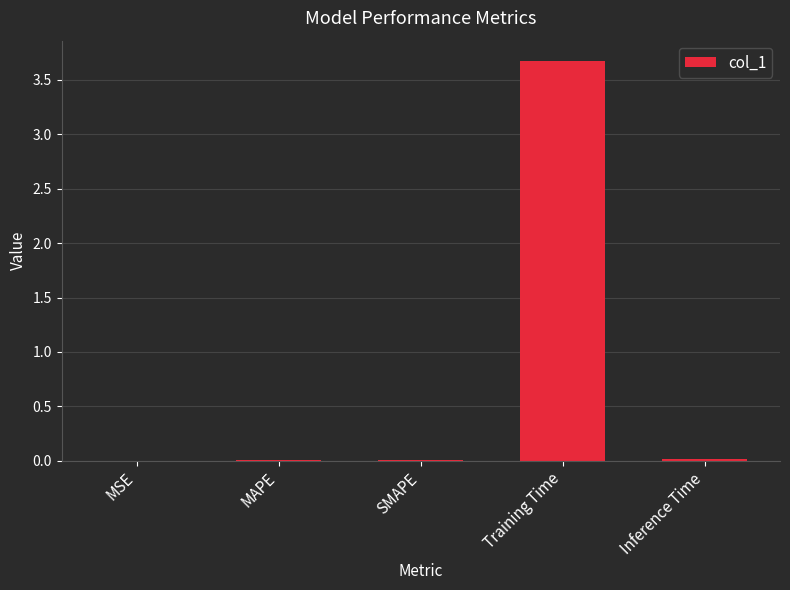

What is the sum of all values?

3.7